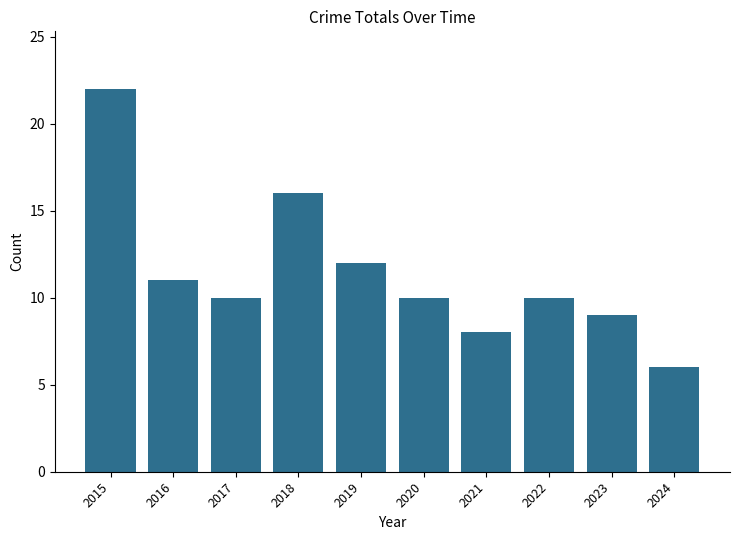

What is the maximum value shown in the chart?

22